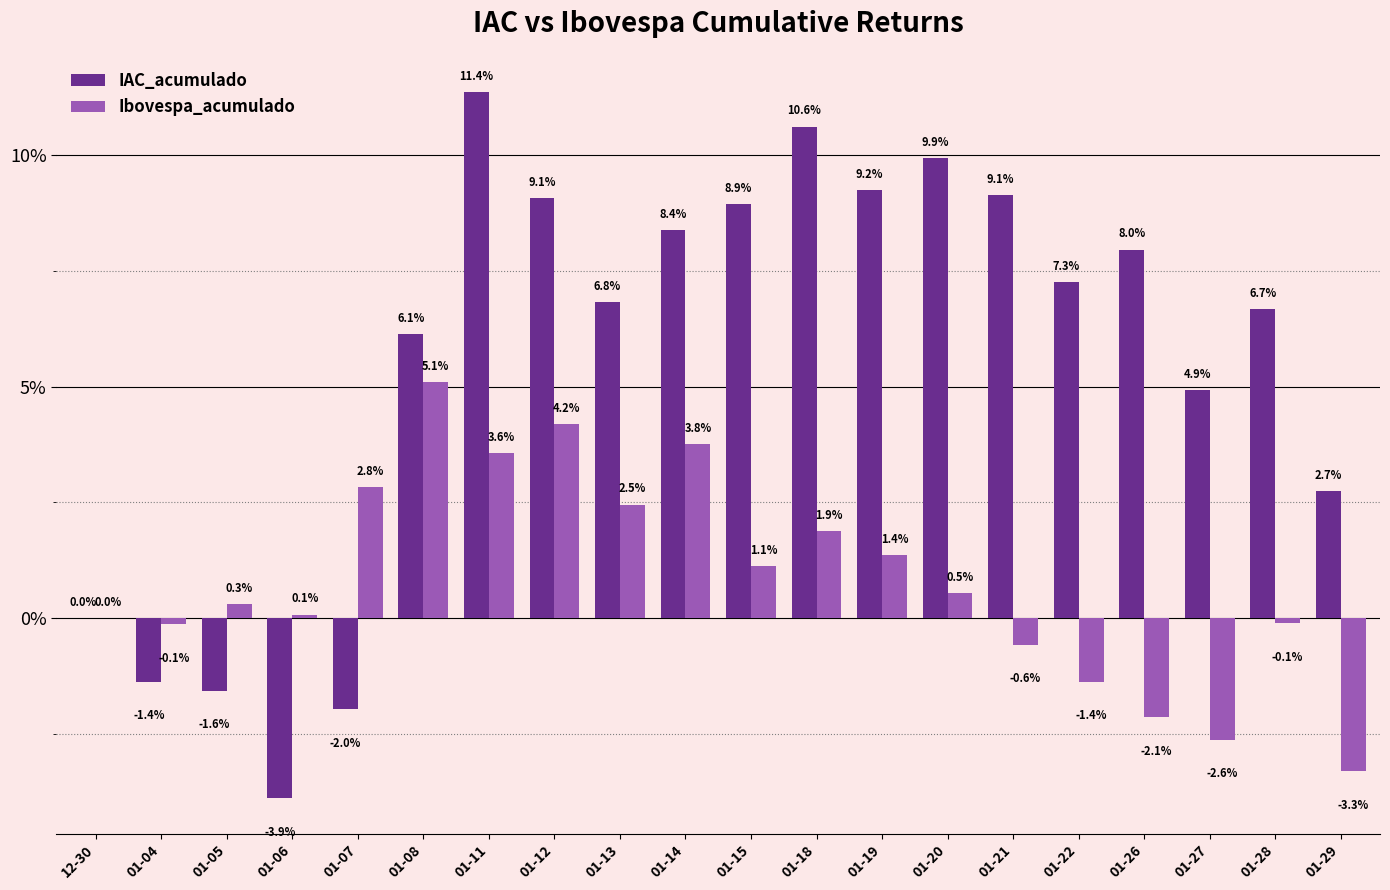

Are the bars horizontal?

No